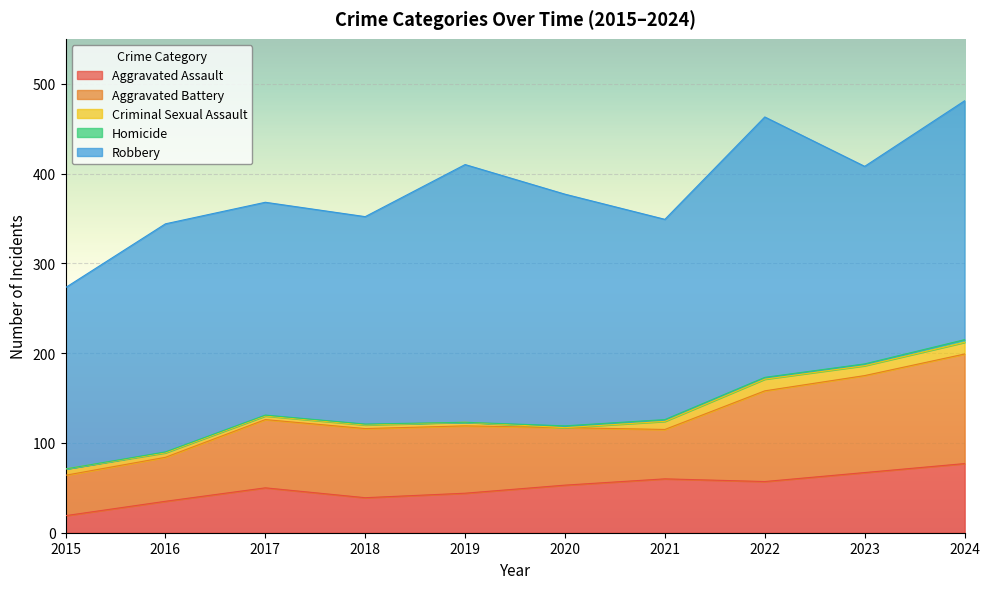

What is the average value of the Aggravated Battery series?

77